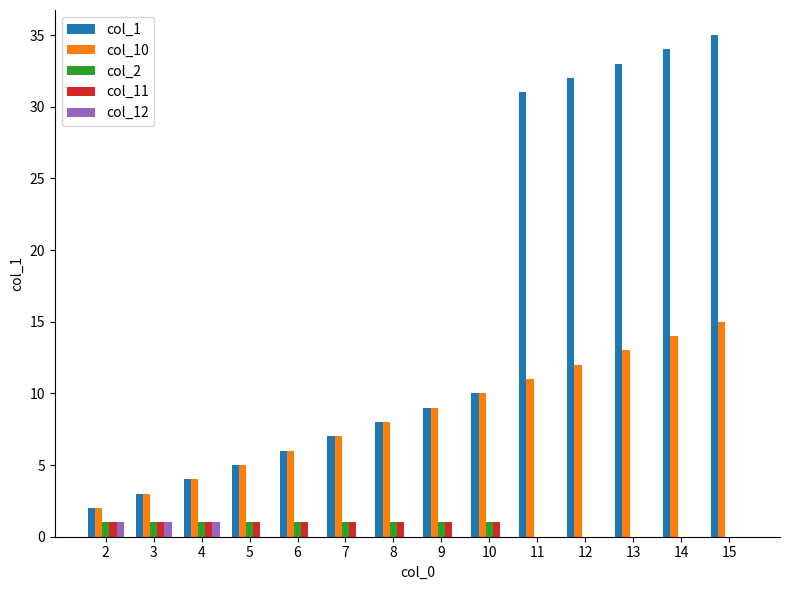

Which series has the largest total across all categories?

col_1